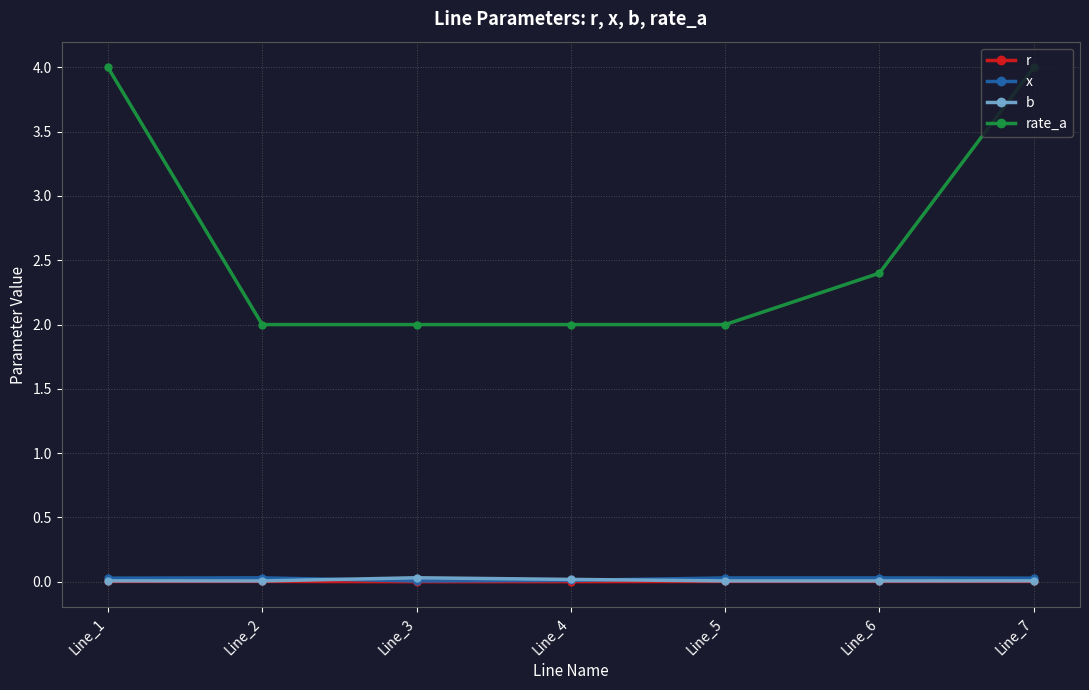

Which series has the largest total across all categories?

rate_a